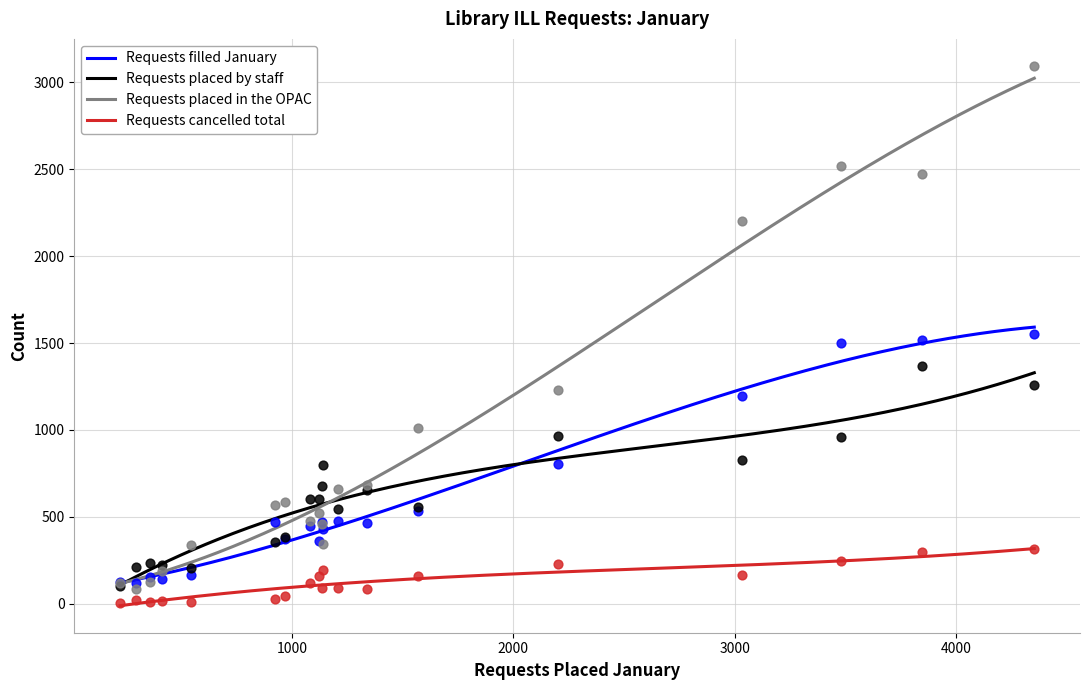

True or false: Requests cancelled total and Requests placed by staff intersect in this chart.

False